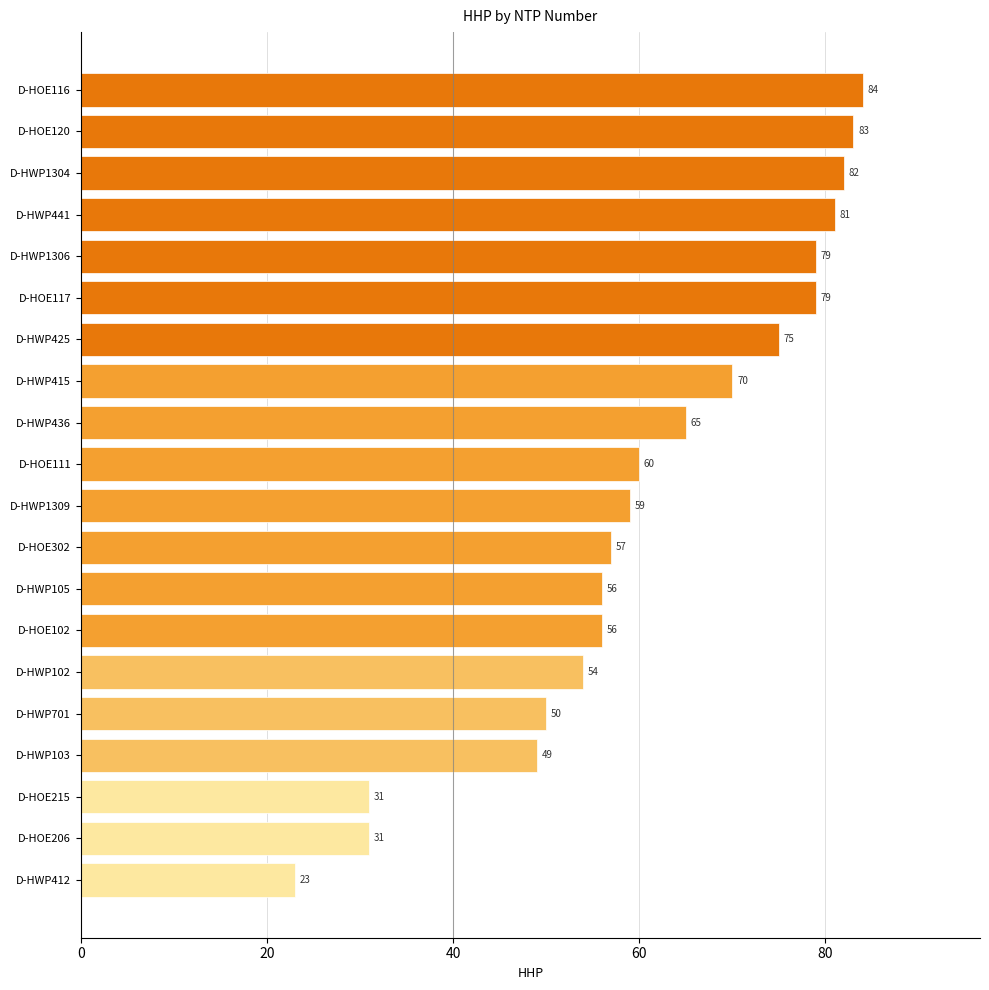

Reading top to bottom, list all the values displayed in this chart.

D-HOE116=84	D-HOE120=83	D-HWP1304=82	D-HWP441=81	D-HWP1306=79	D-HOE117=79	D-HWP425=75	D-HWP415=70	D-HWP436=65	D-HOE111=60	D-HWP1309=59	D-HOE302=57	D-HWP105=56	D-HOE102=56	D-HWP102=54	D-HWP701=50	D-HWP103=49	D-HOE215=31	D-HOE206=31	D-HWP412=23